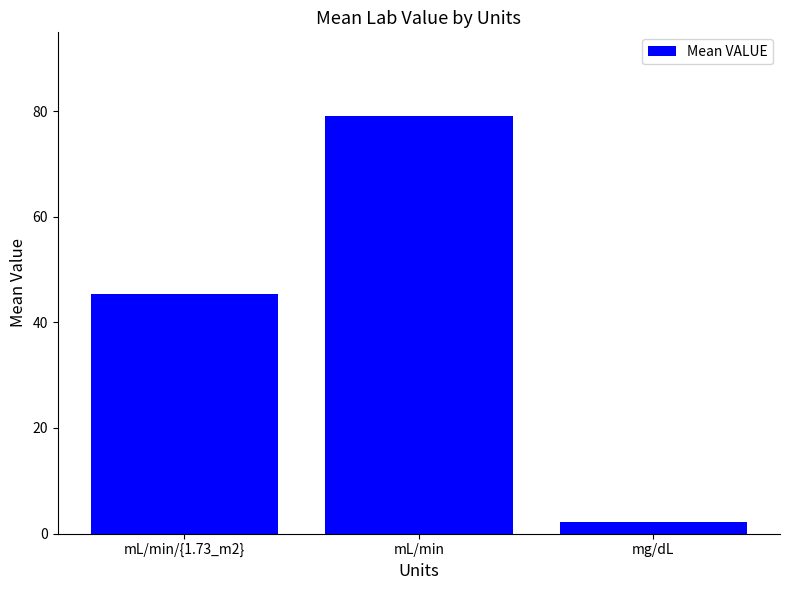

What is the difference between the second highest and minimum values?

43.3